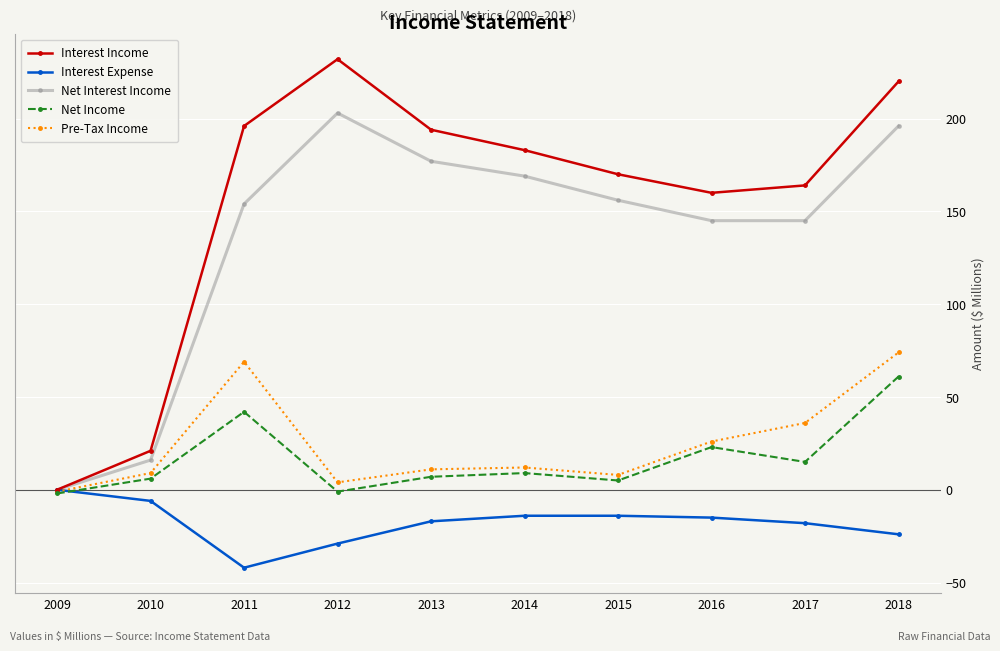

What is the minimum value shown in the chart?

-42